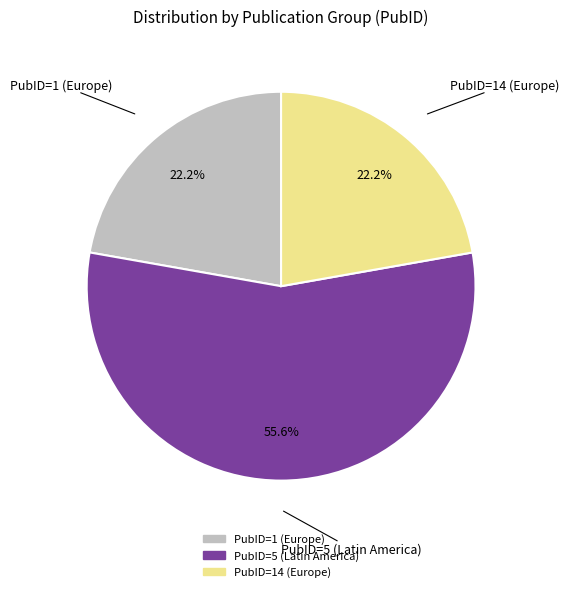

Does any single category account for the majority?

Yes